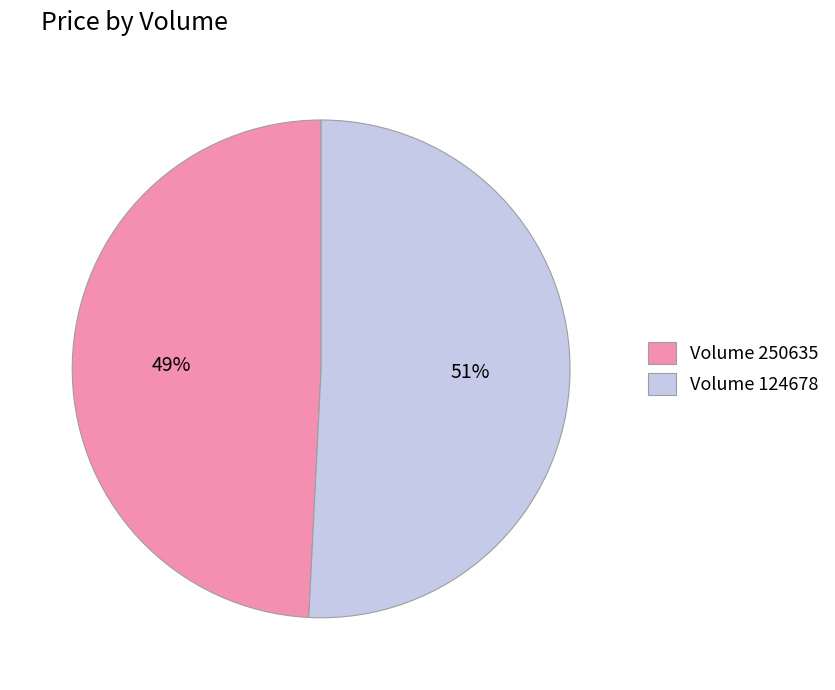

To the nearest percent, what percentage of the pie is Volume 250635?

49%